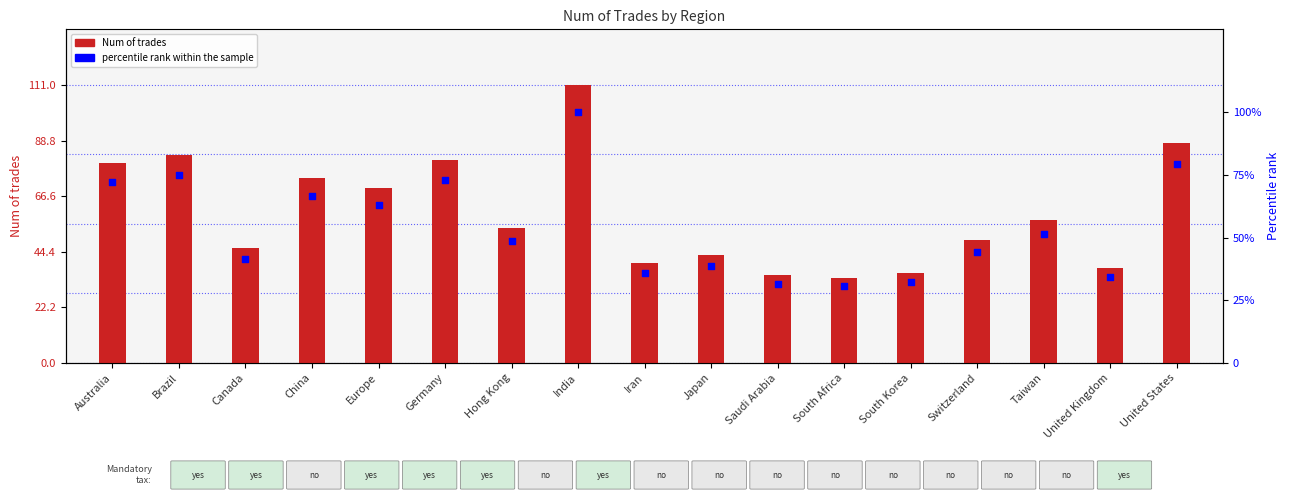

At how many categories does at least one series exceed 43?

11